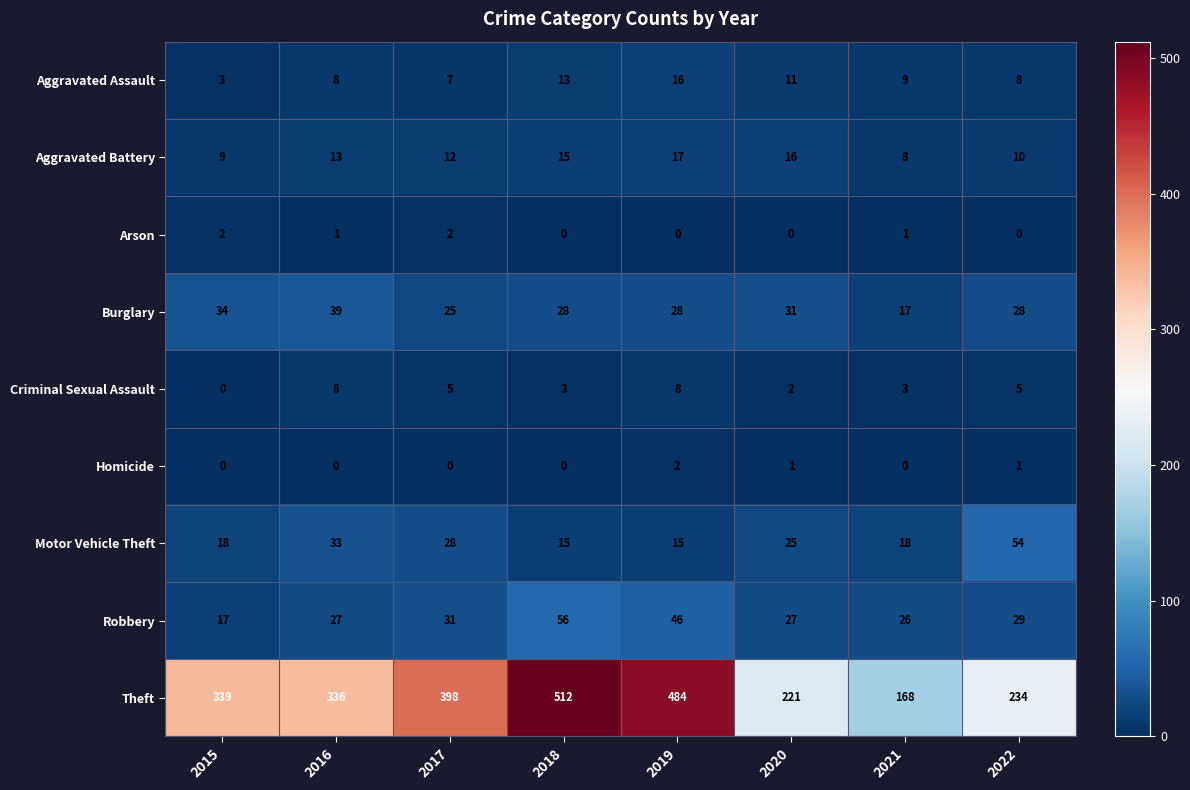

What is the sum of all Aggravated Battery values?

100